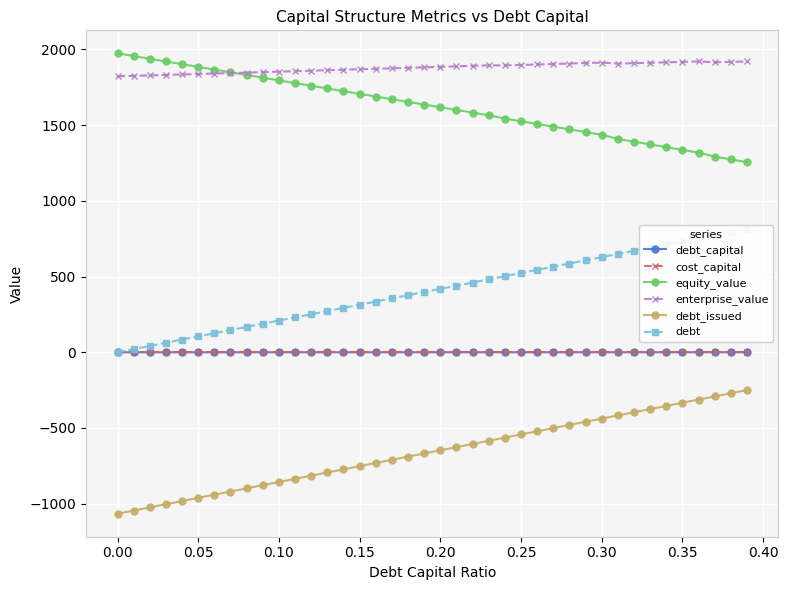

True or false: debt_issued has more than 0 points higher than both neighbors.

False